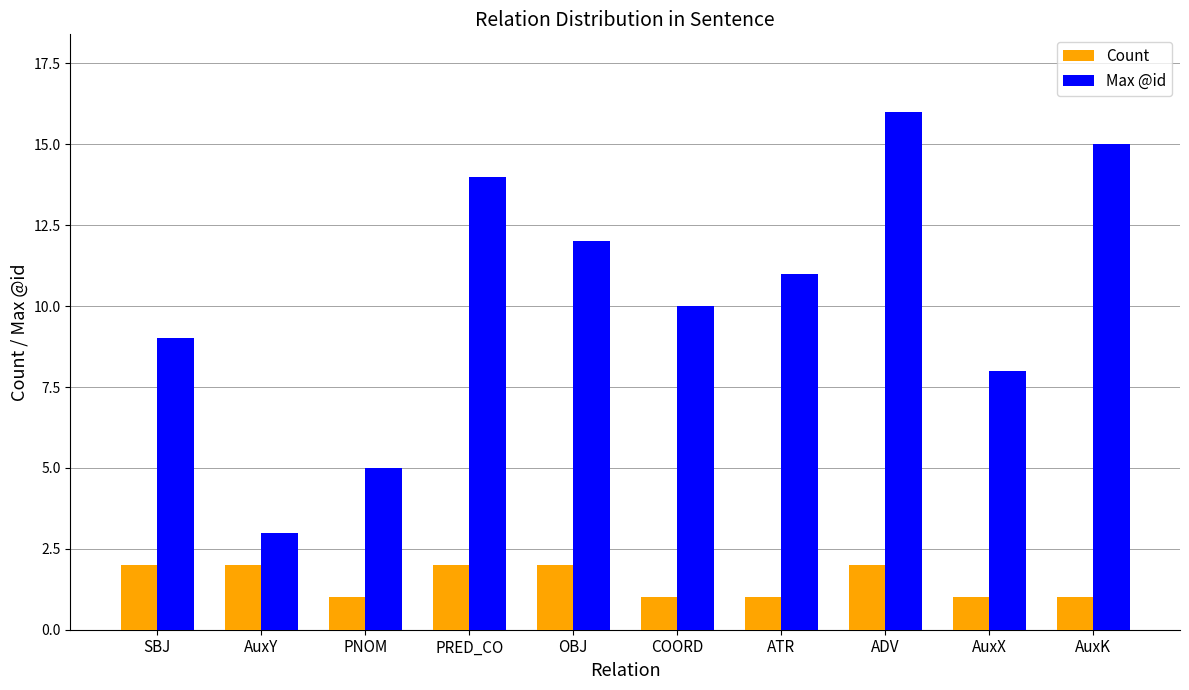

Which series changed the most between AuxX and AuxK?

Max @id